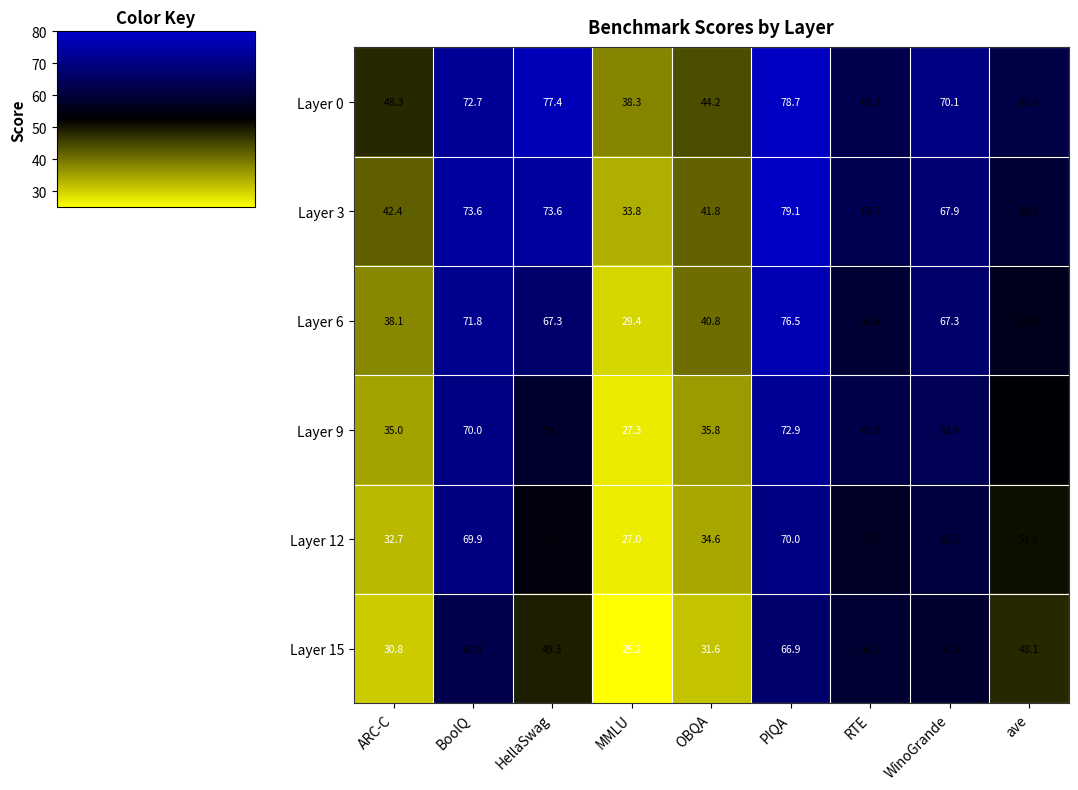

What is the difference between the highest and lowest values at RTE?

5.7